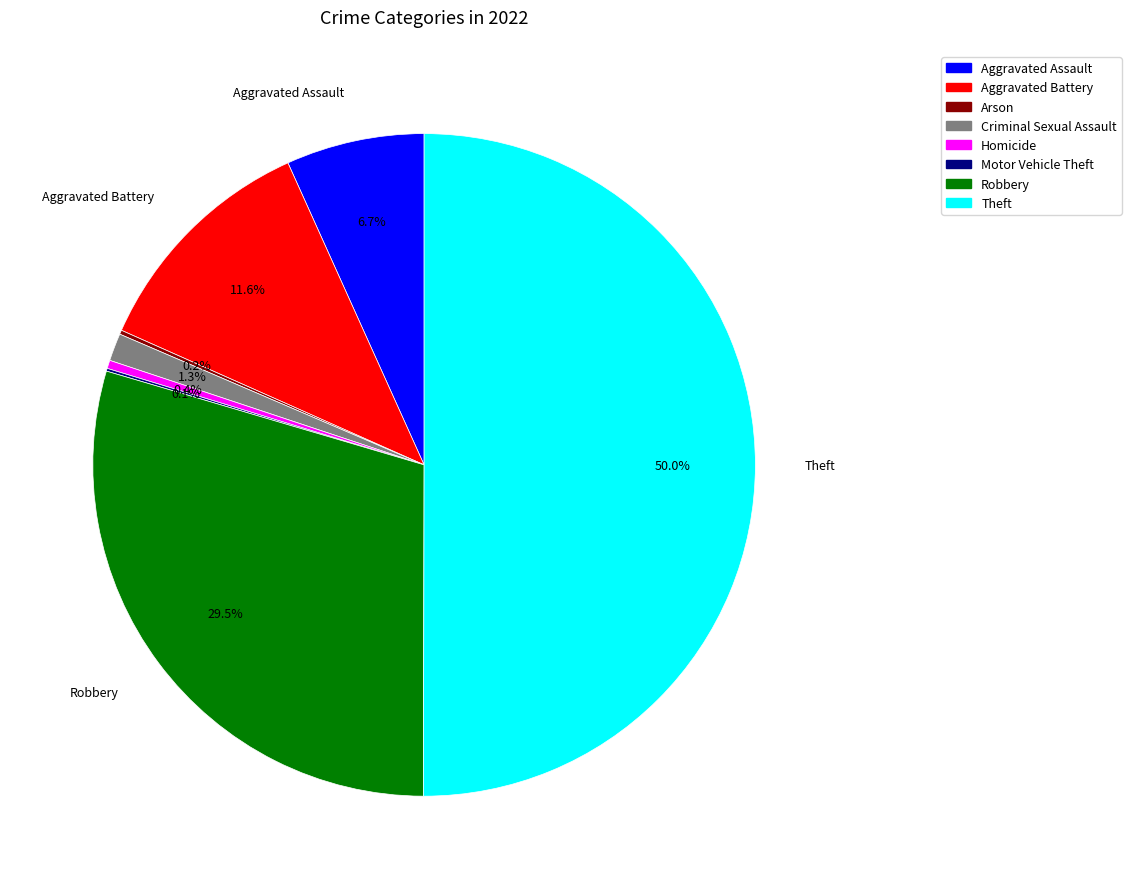

Does Homicide account for over 50% of the chart?

No